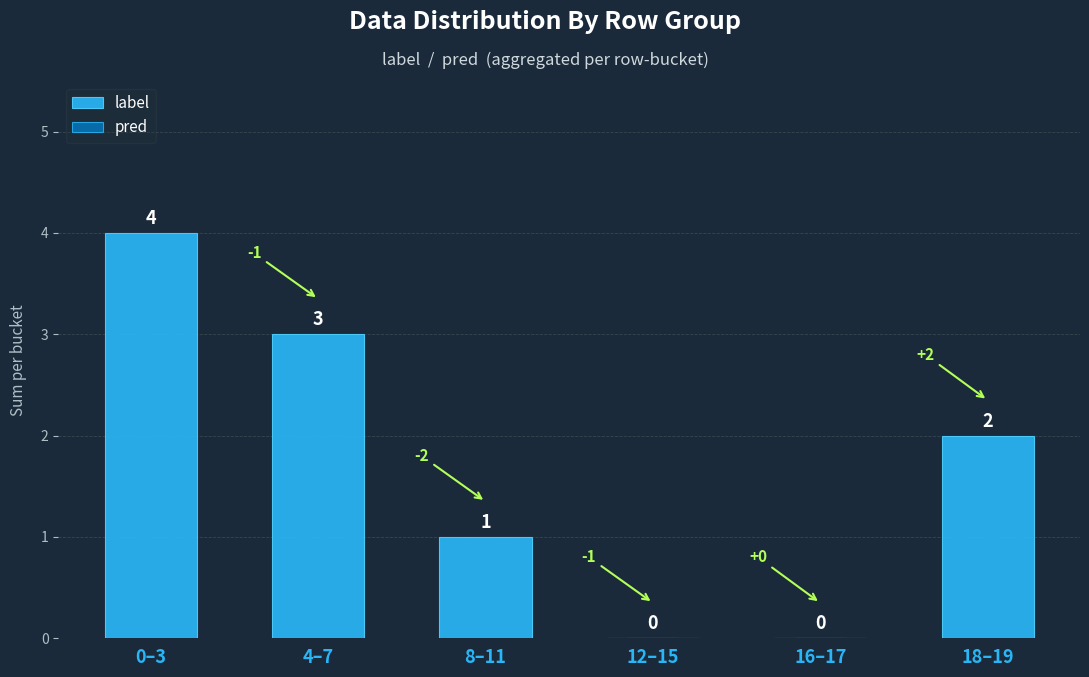

The value at 16–17 is 0. True or false?

True